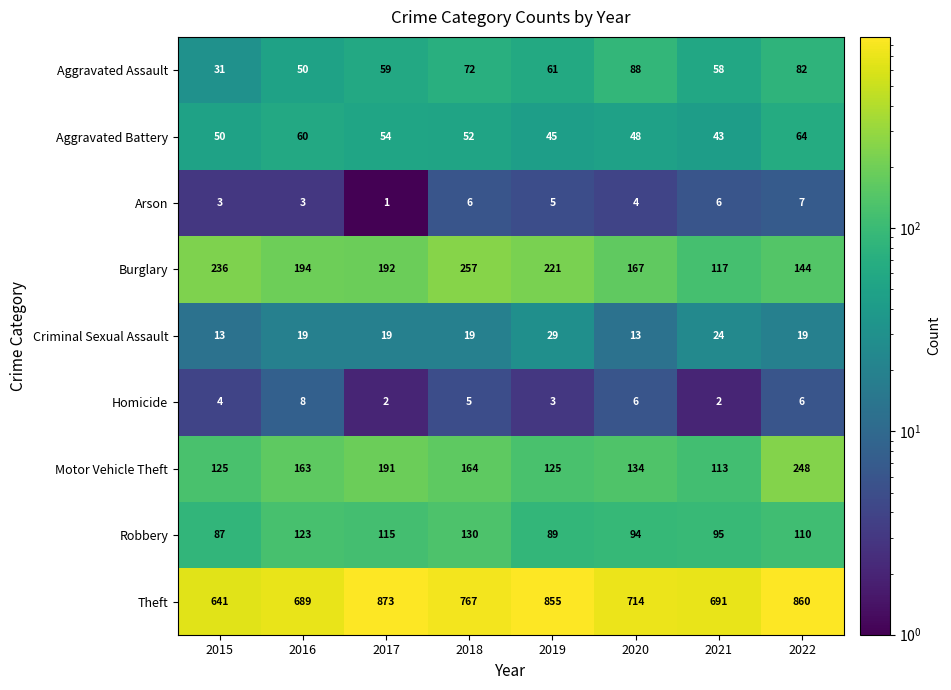

What is the spread (max minus min) of values at 2019?

852